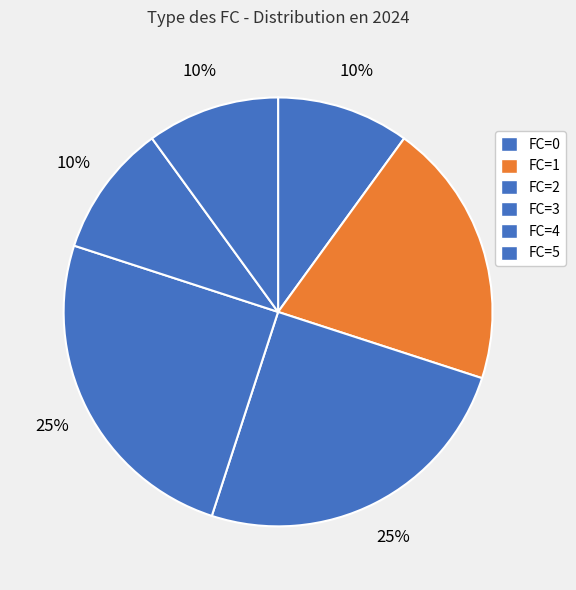

True or false: FC=4 accounts for 40% of the total.

False